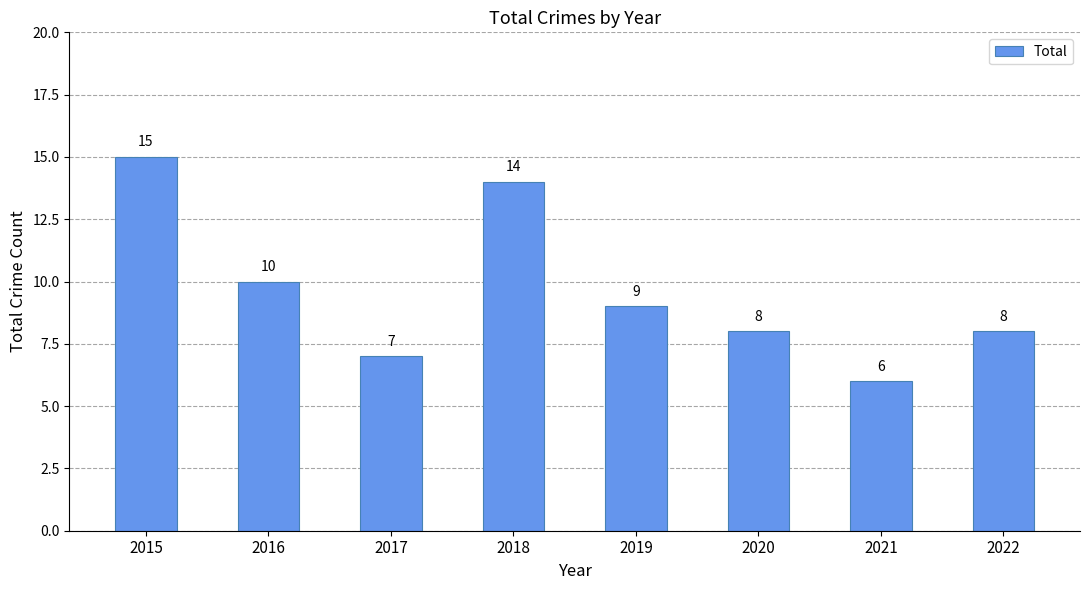

Is it true that the value at 2017 is 7?

True